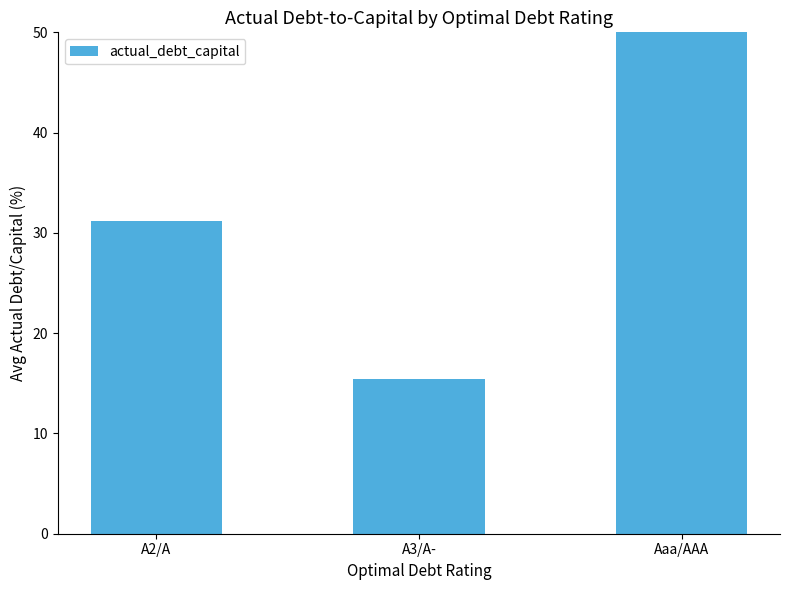

At which label is the value closest to 43?

A2/A